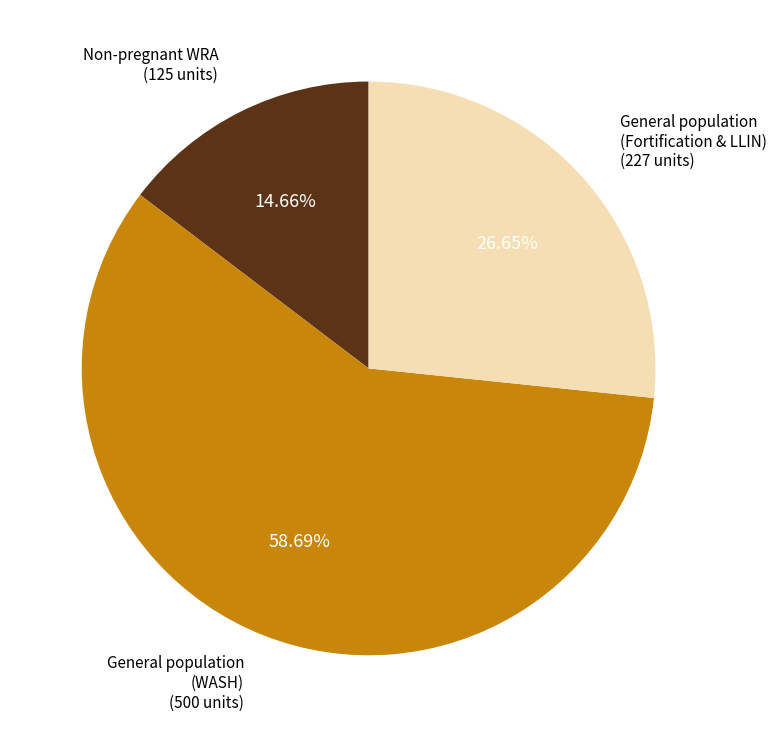

Is there a majority slice in this chart?

Yes